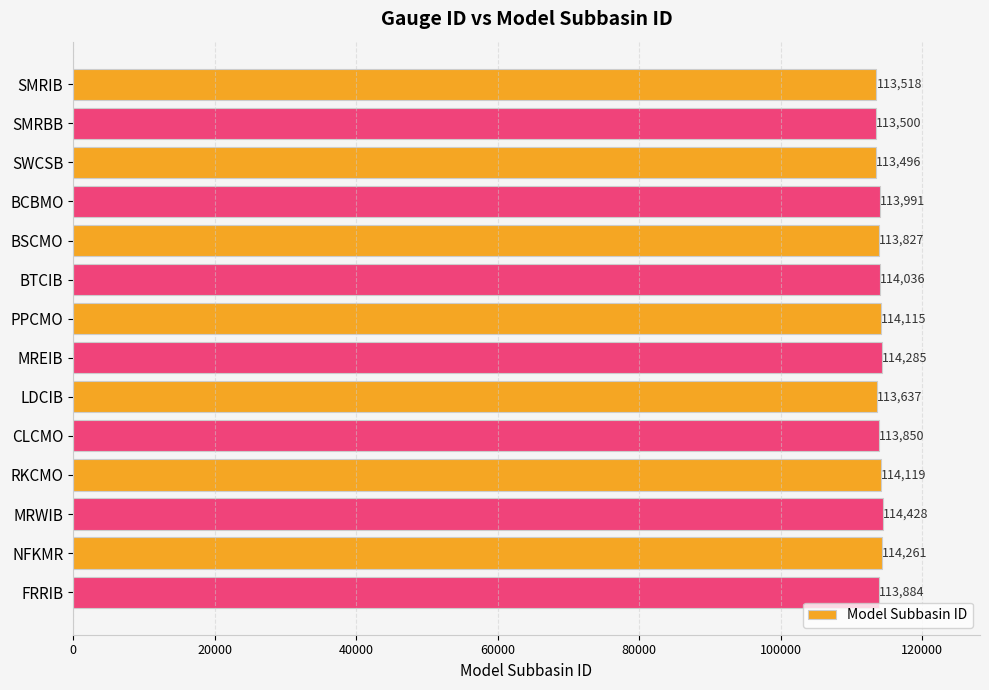

Are the bars grouped side by side (vs. stacked)?

No